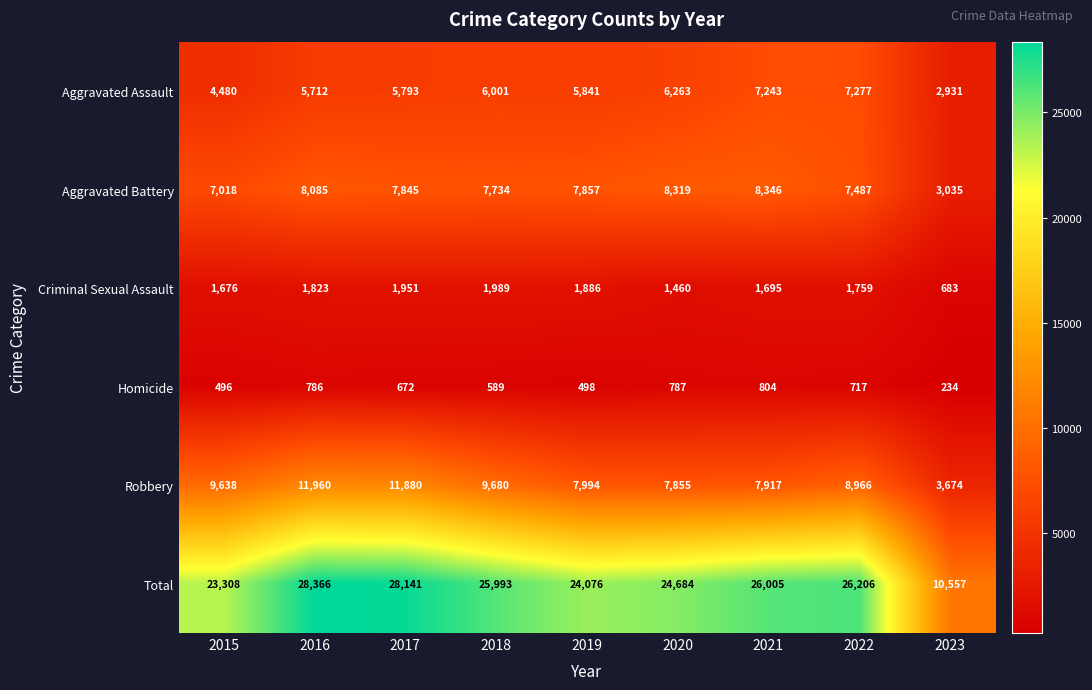

Which series has the largest total across all categories?

Total